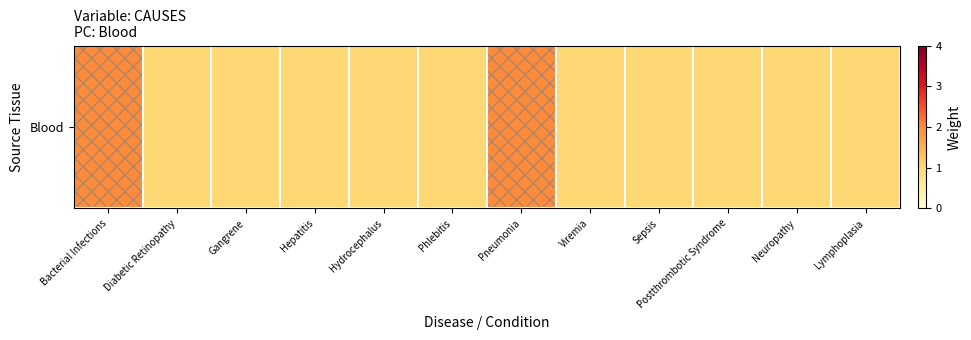

Reading left to right, what are all the values shown in this chart?

2	1	1	1	1	1	2	1	1	1	1	1